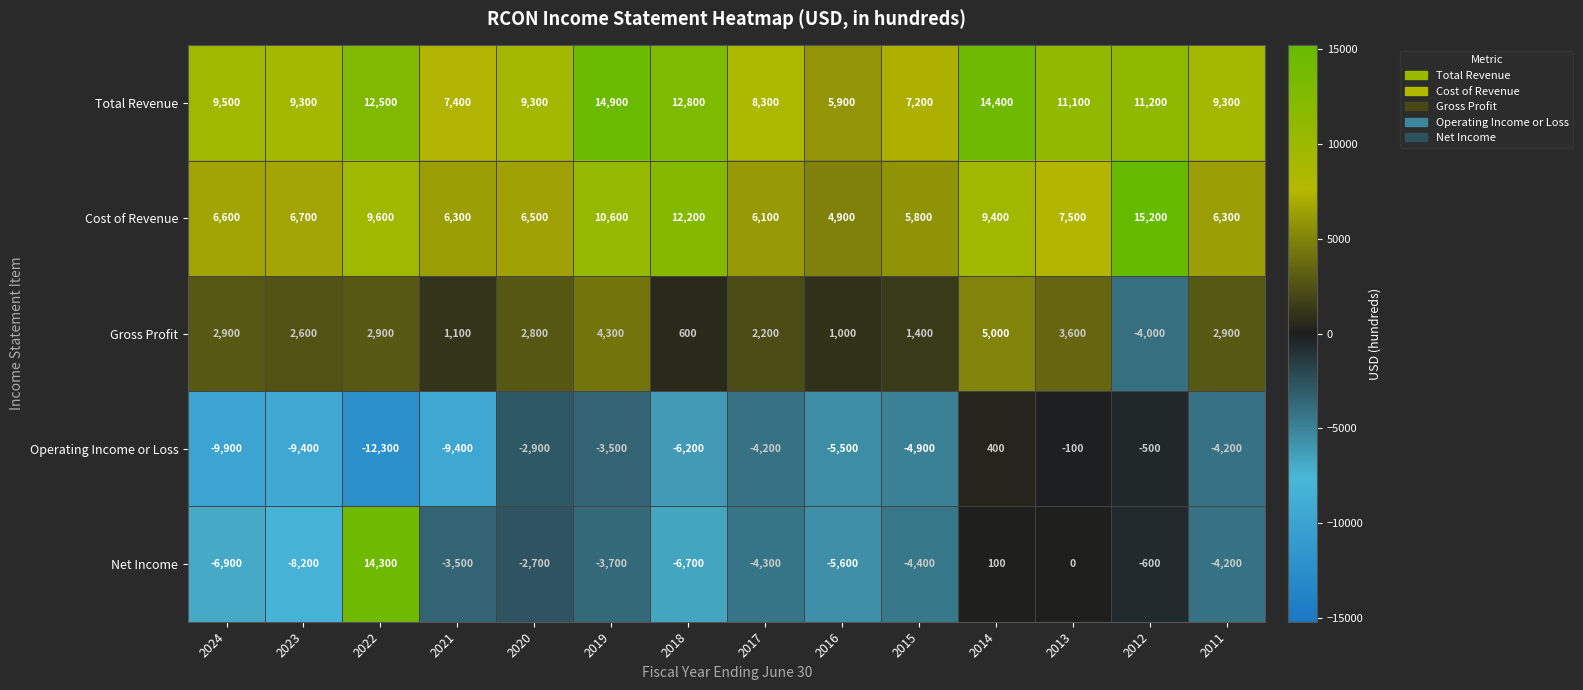

Rank the series at 2012 from lowest to highest value.

Gross Profit, Net Income, Operating Income or Loss, Total Revenue, Cost of Revenue